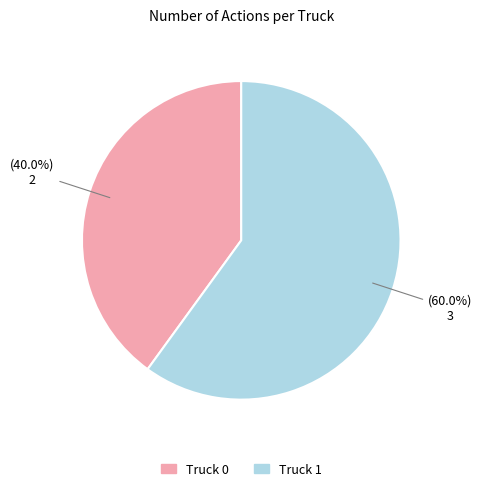

Which category has the smallest portion of the pie?

Truck 0